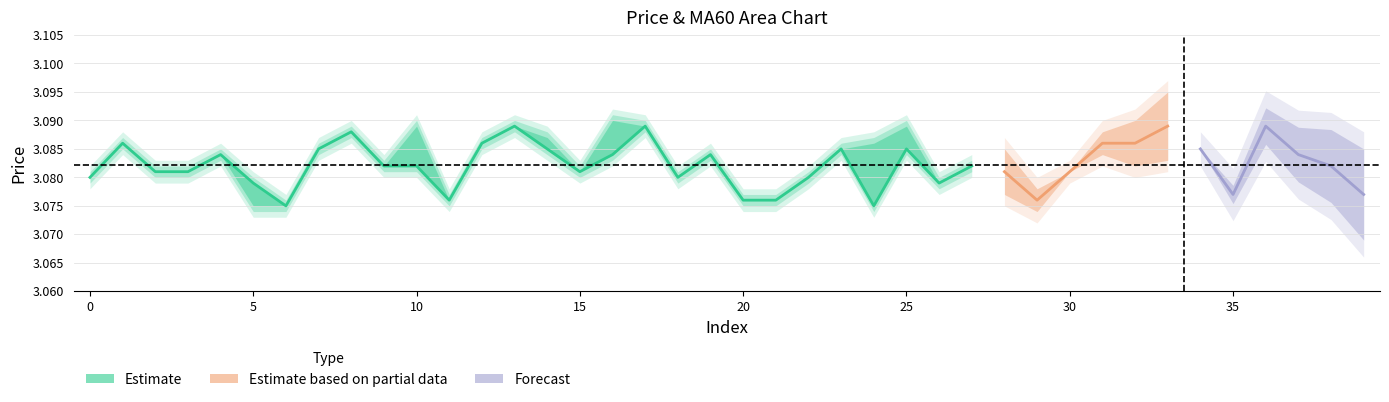

What is the value of the high point at the 6th from the left?

3.1